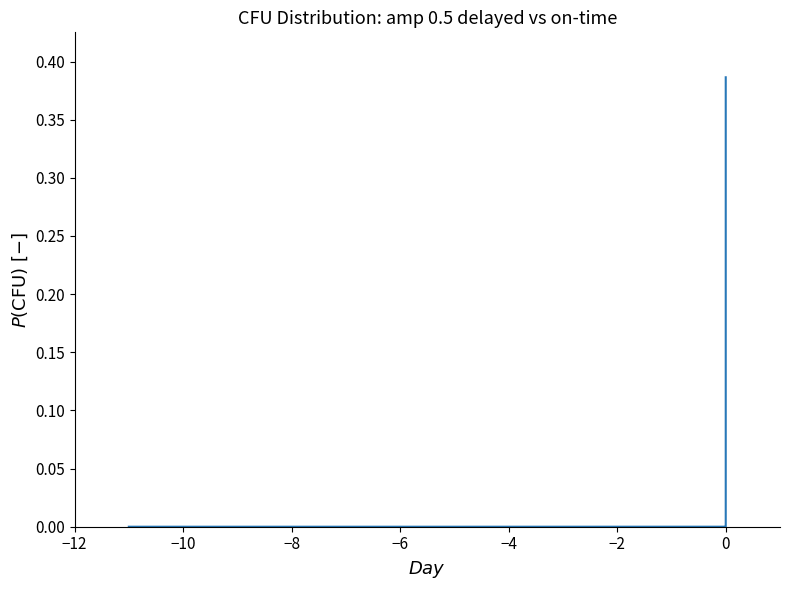

Reading left to right, list all the values displayed in this chart.

0.0	0.0	0.0	0.0	0.0	0.0	0.0	0.0	0.0	0.0	0.0	0.0	0.0	0.0	0.0	0.0	0.0	0.0	0.0	0.0	0.0	0.0	0.0	0.0	0.0	0.0	0.0	0.0	0.0	0.0	0.0	0.0	0.0	0.1	0.1	0.1	0.3	0.4